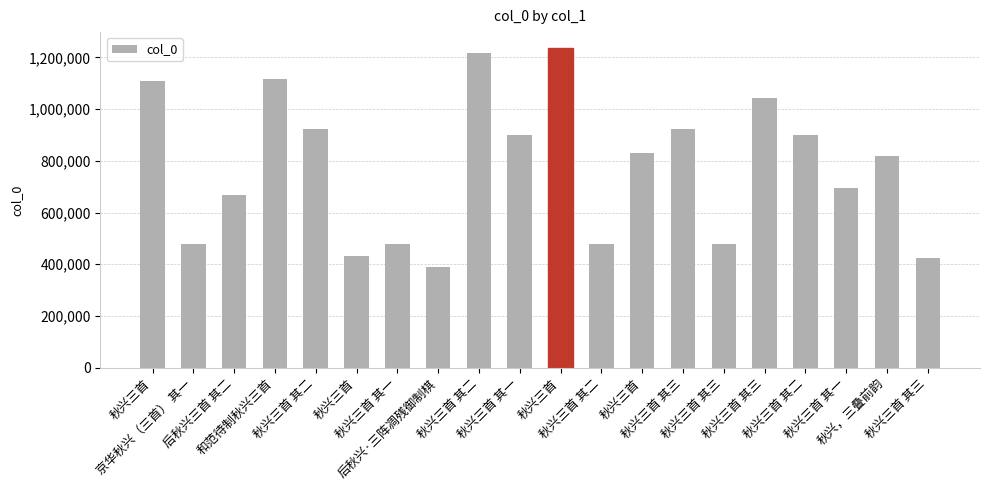

At which label is the value closest to 812996?

秋兴，三叠前韵